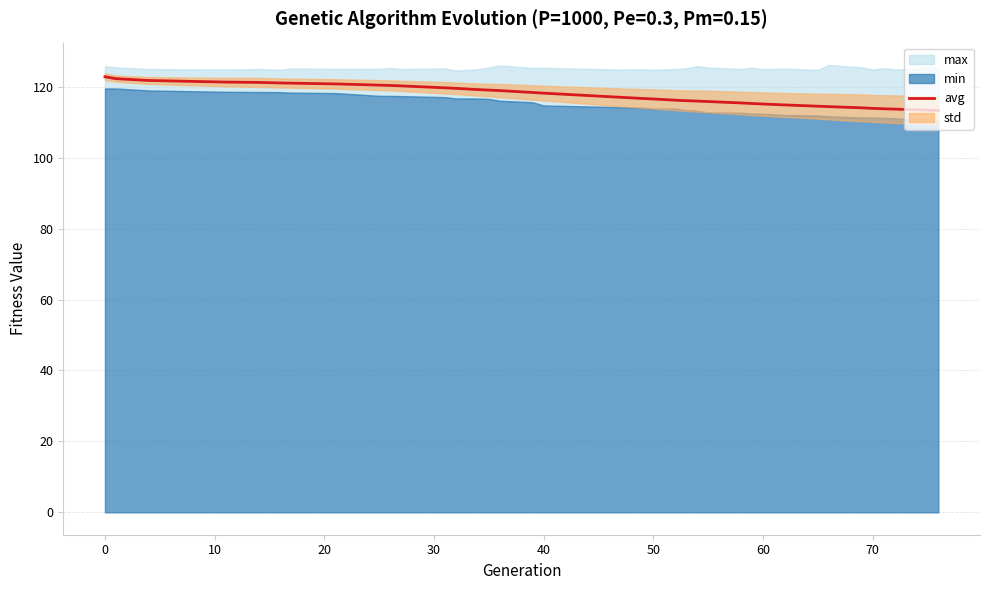

Does the chart display data point markers on the line(s)?

No